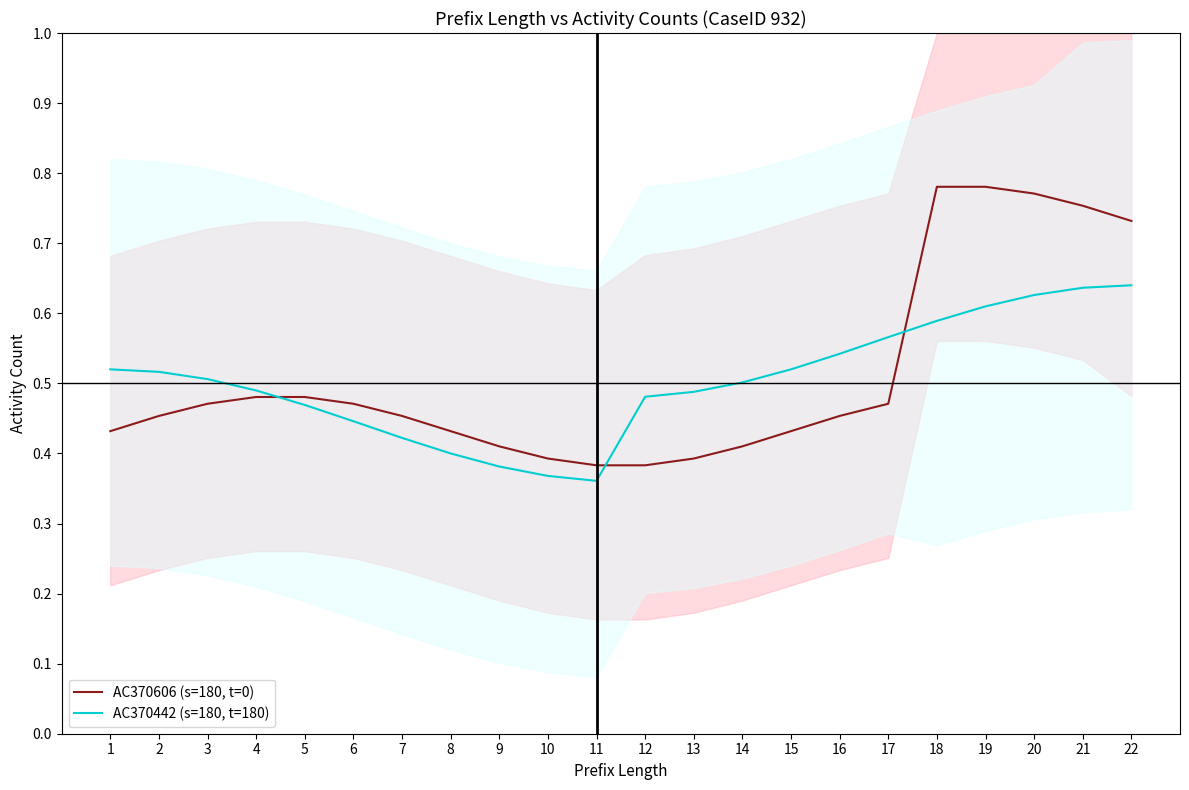

The AC370442 (s=180, t=180) series shows 0.9 at 17. True or false?

False